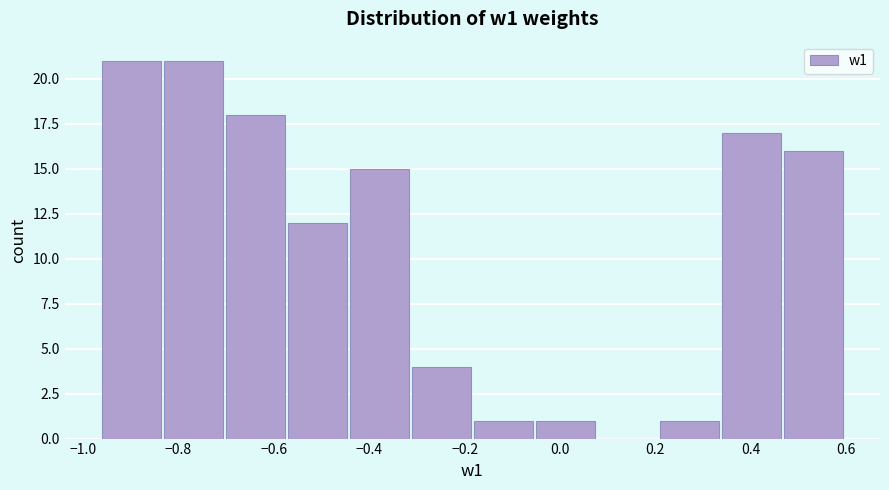

How tall is the bar that spans -0.70 to -0.58 on the x-axis? Neither the bar edges nor the heights are printed on the chart, so give them approximately, as read against the axes.

18